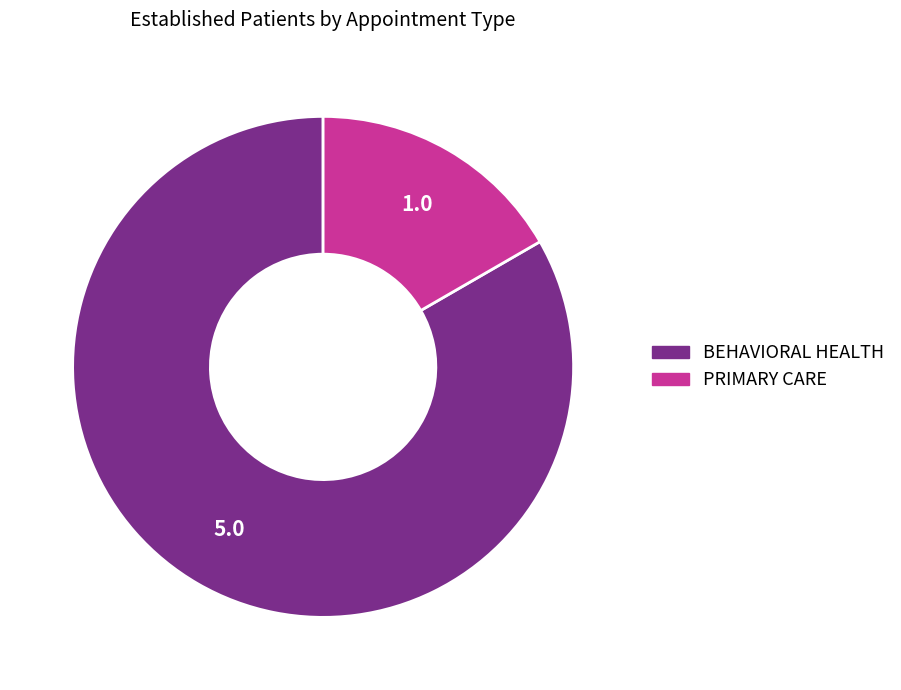

True or false: PRIMARY CARE accounts for 17% of the total.

True